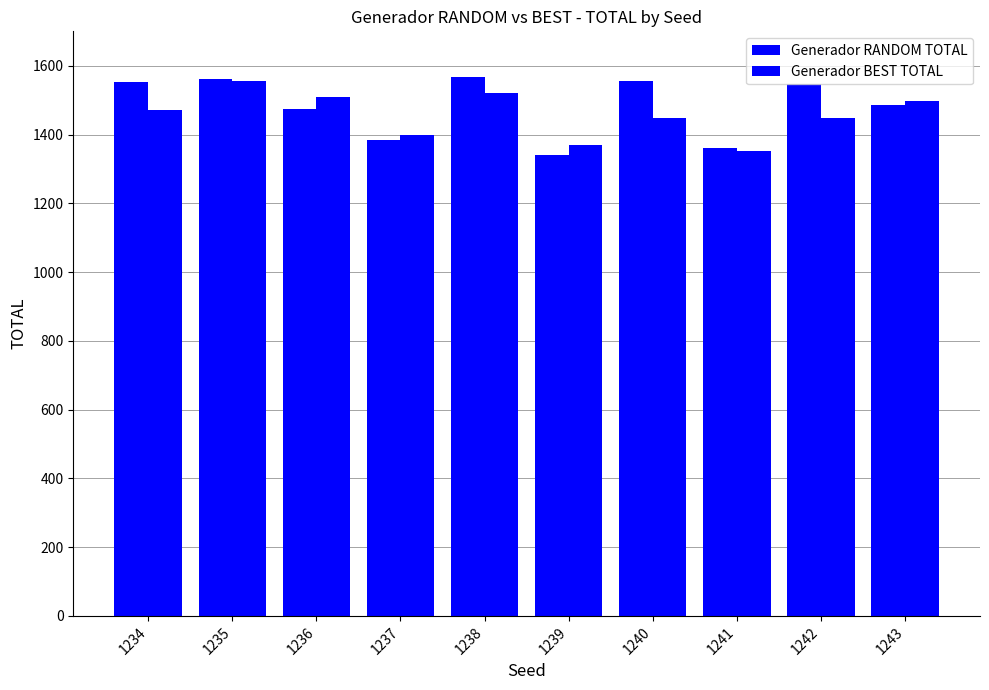

Where is Generador BEST TOTAL nearest to the value 1454?

1242